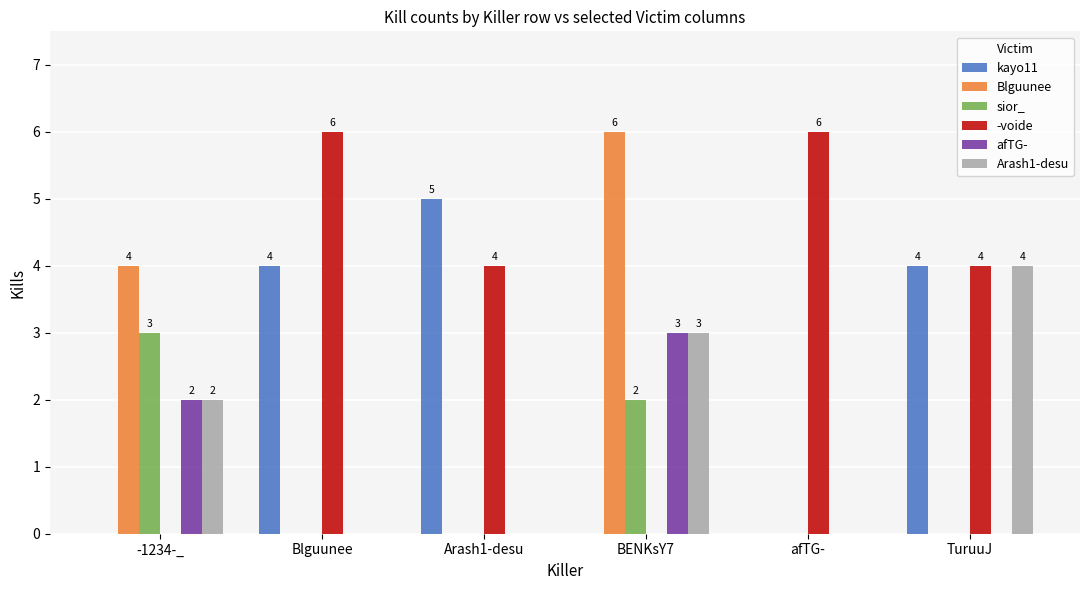

Which category has the highest value in the kayo11 series?

Arash1-desu